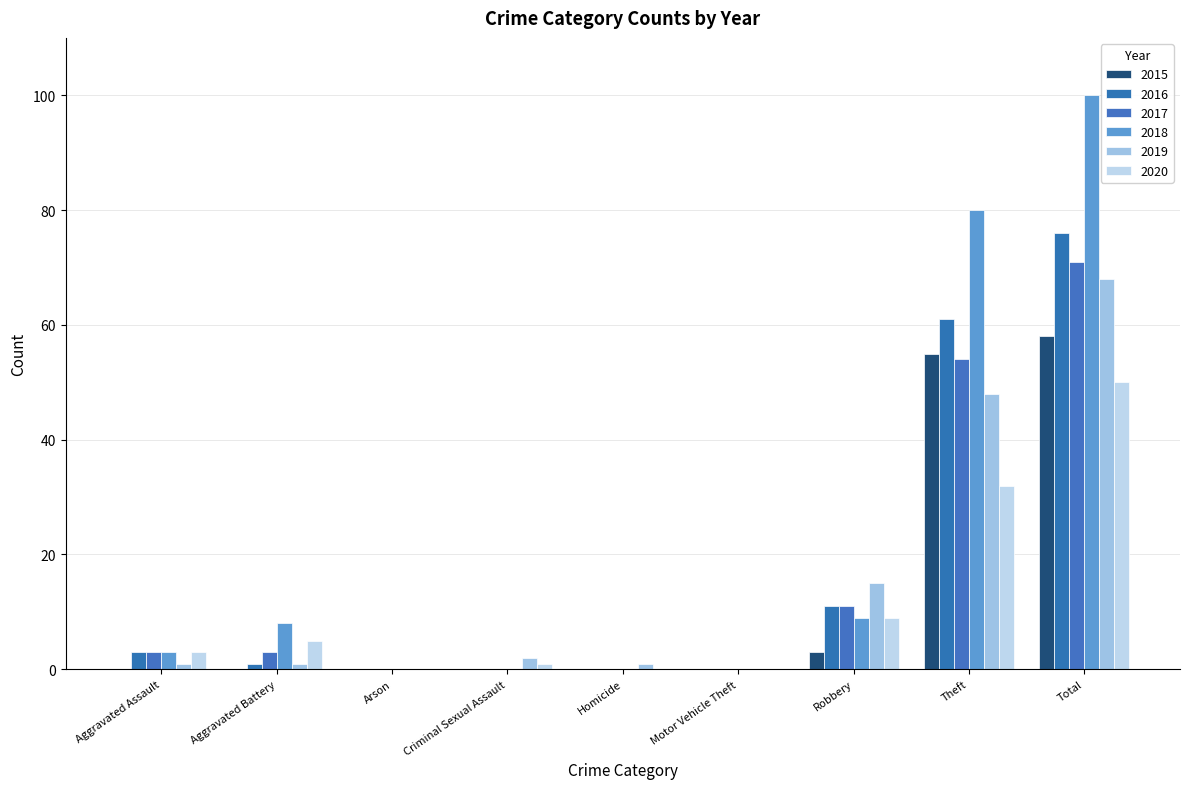

Are the bars grouped side by side (vs. stacked)?

Yes